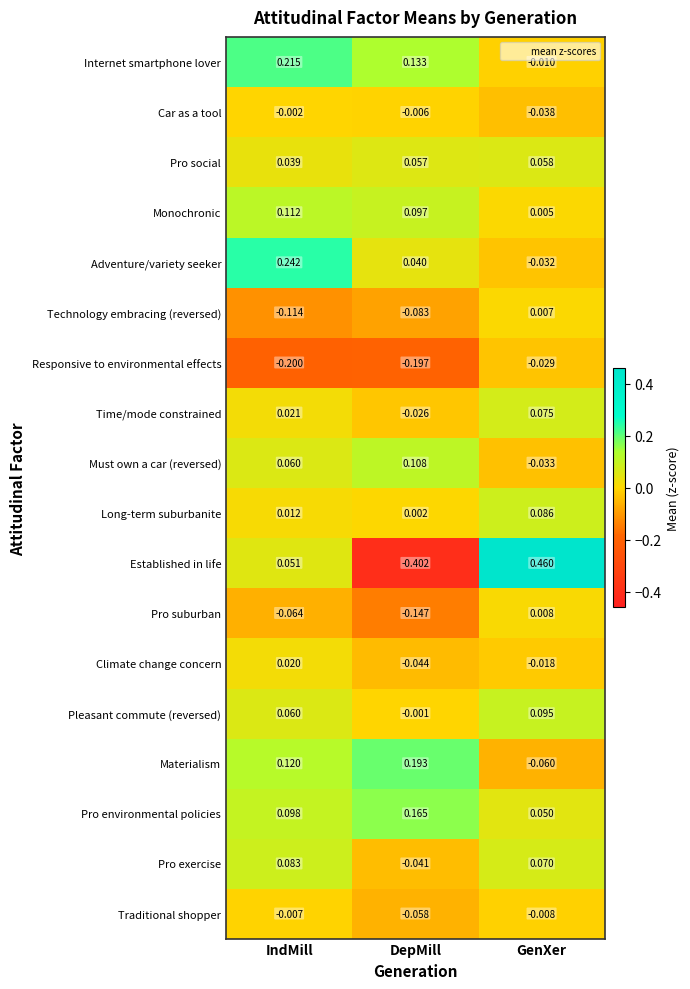

At which label is Internet smartphone lover closest to 0?

GenXer